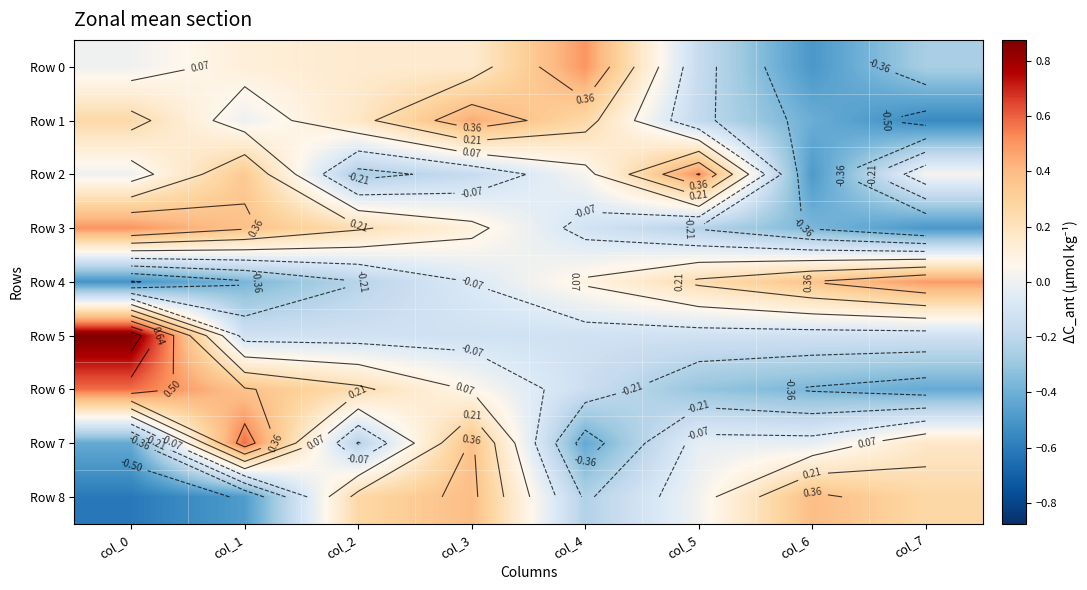

At which category does the chart reach its minimum across all series?

col_0